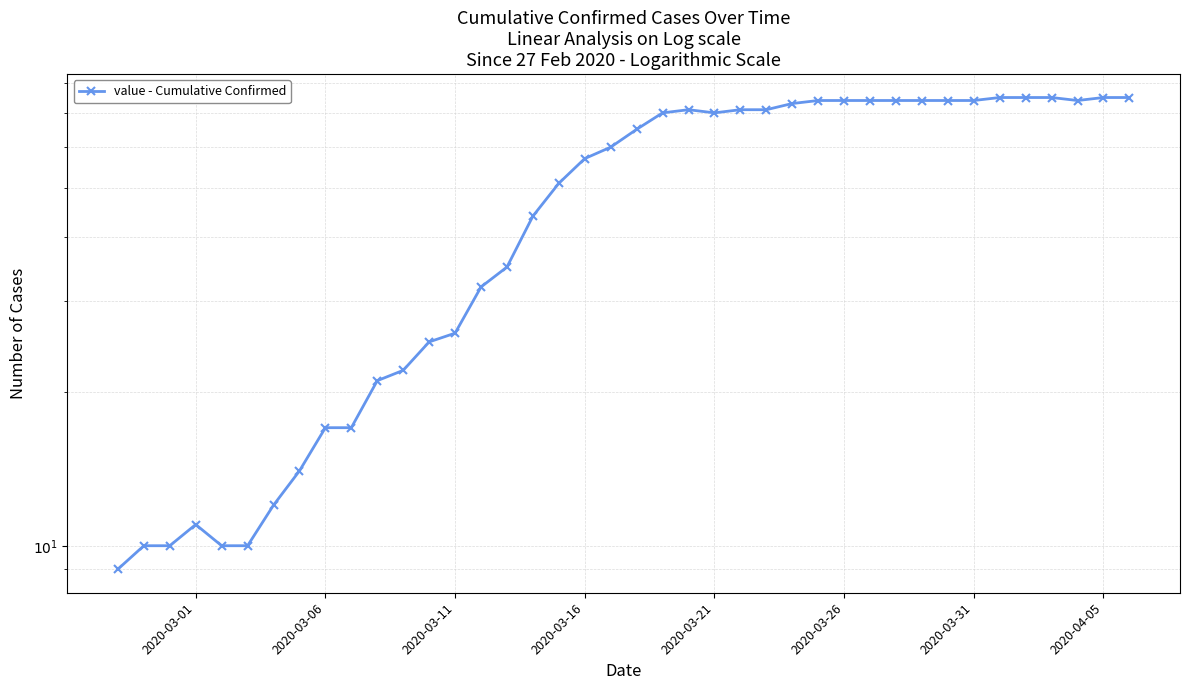

What is the minimum value shown in the chart?

9